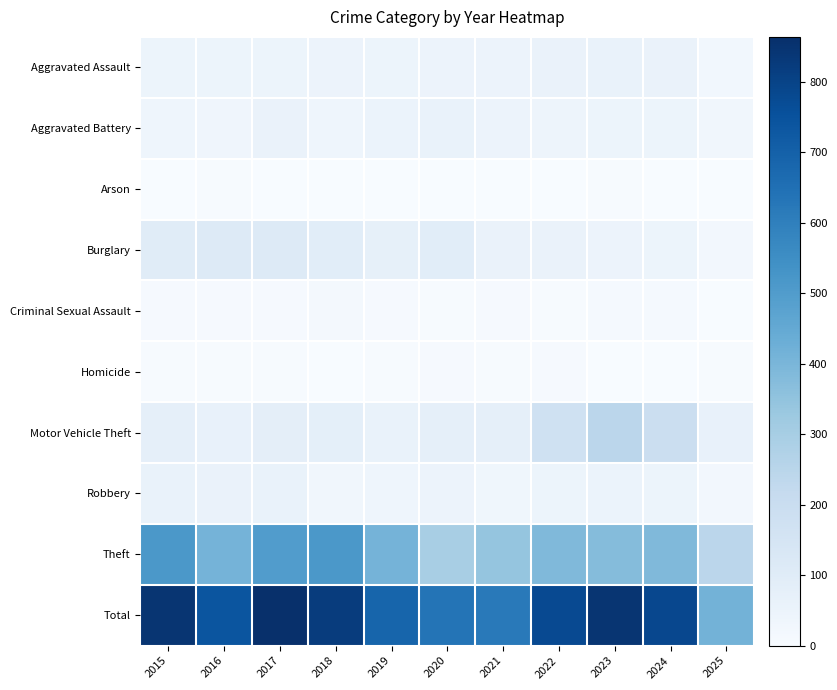

Which has a higher value, 2023 or 2017?

2023